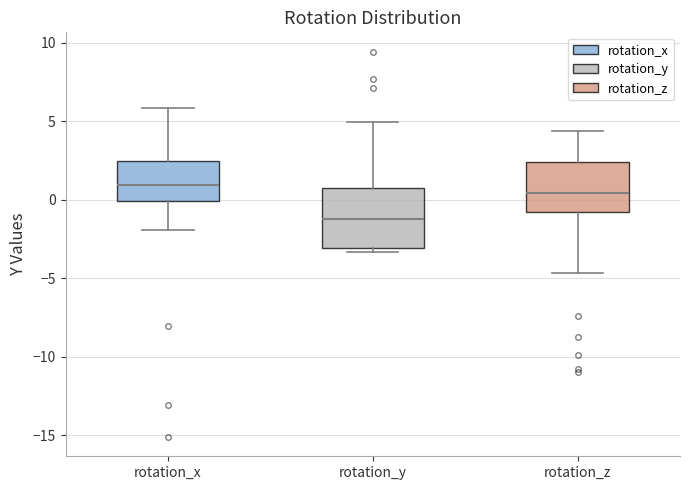

Which box has the lowest median line?

rotation_y